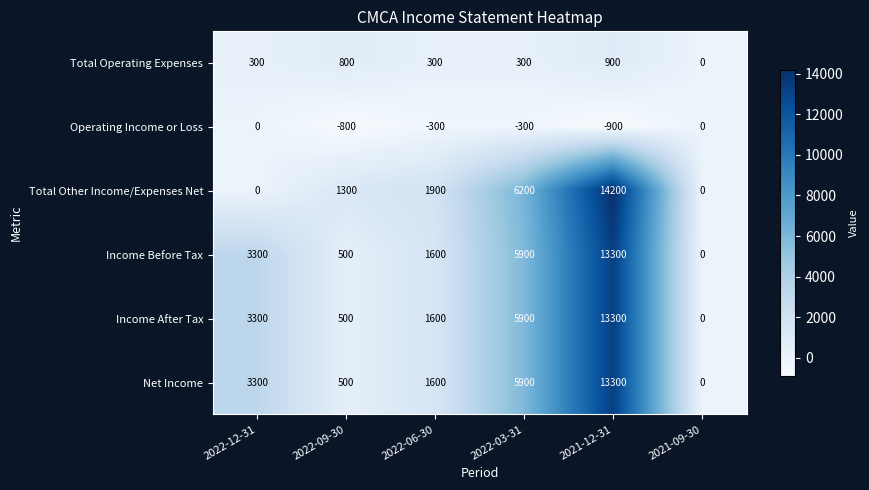

What is the maximum value for Net Income?

13300